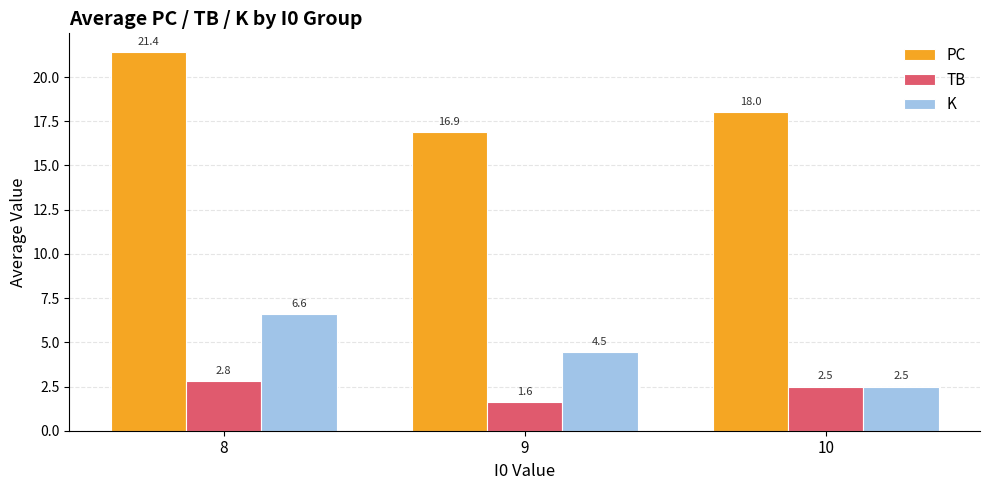

How many groups of bars are there?

3